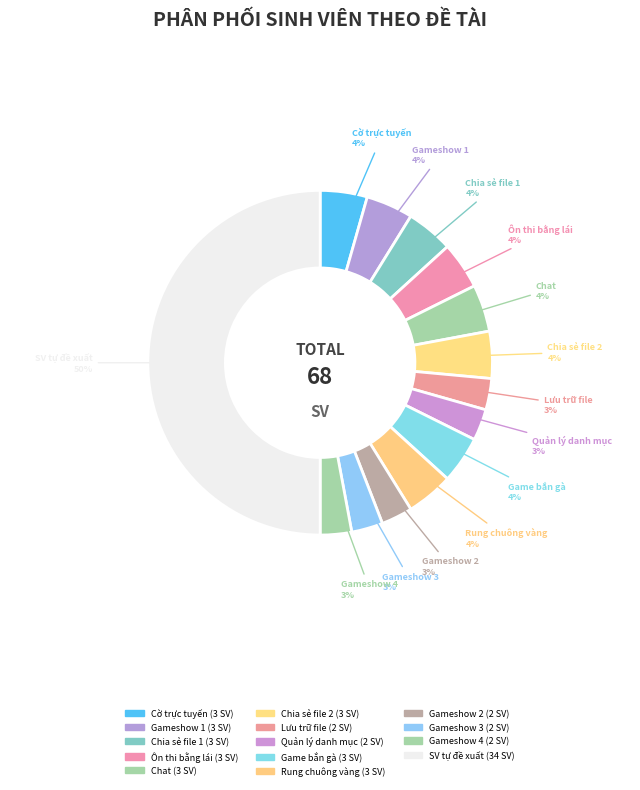

Which category has the biggest portion of the pie?

SV tự đề xuất